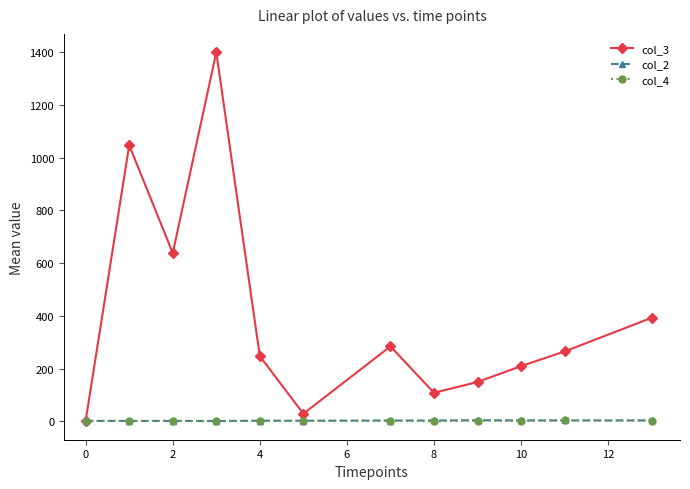

Which series has the largest range (max minus min)?

col_3